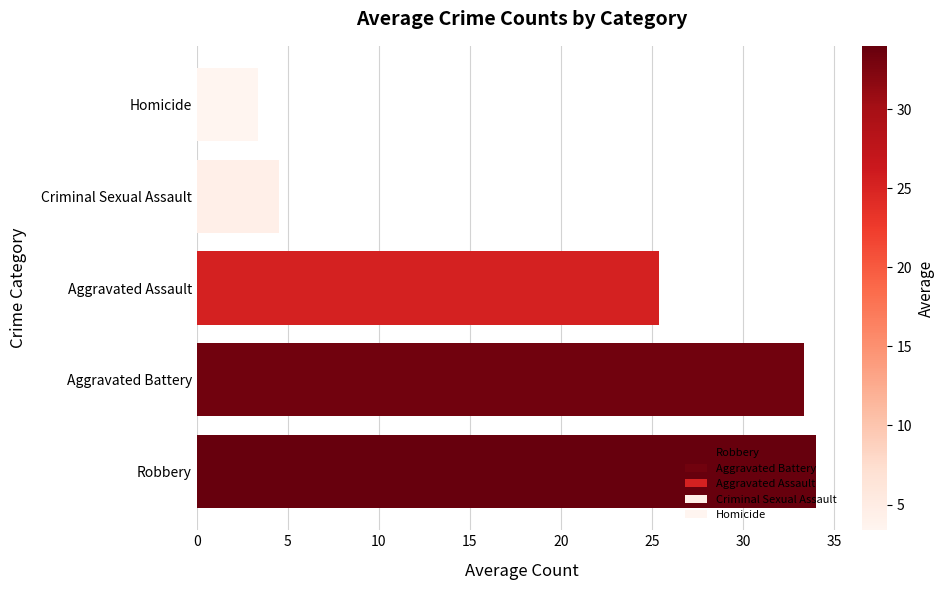

What is the change in value from Robbery to Homicide?

-30.6